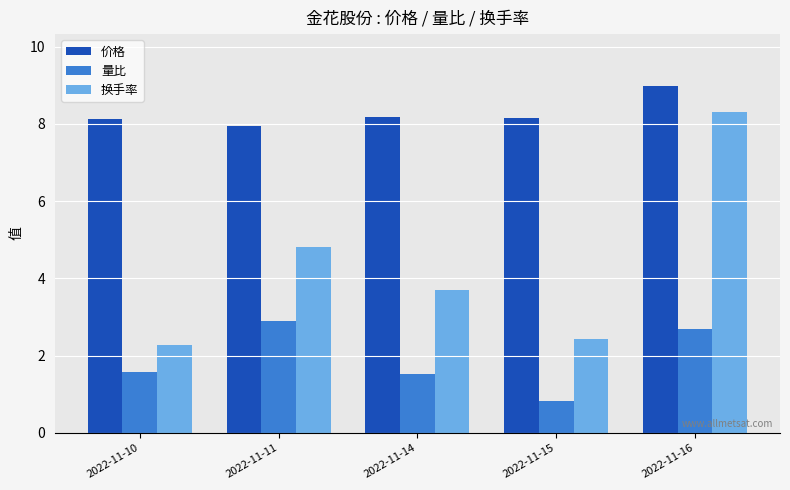

How many values in the 量比 series are below 1?

1